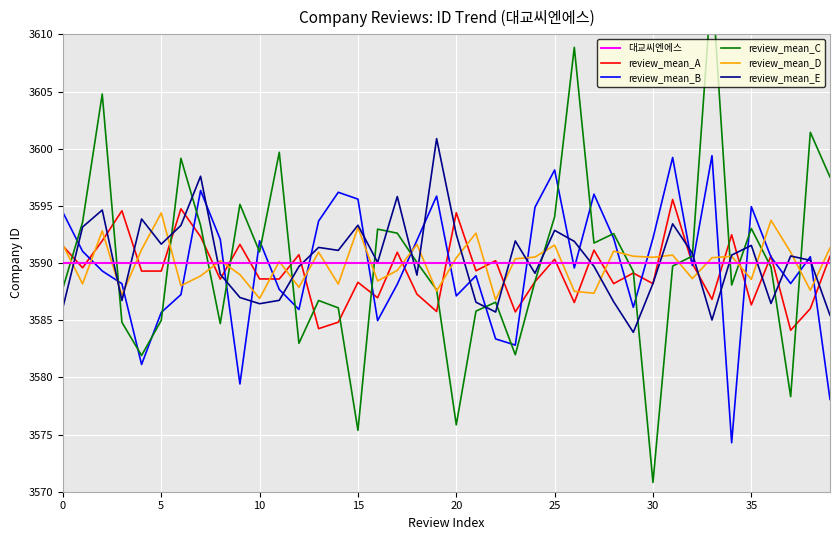

What value does the review_mean_D series have at 10?

3586.9